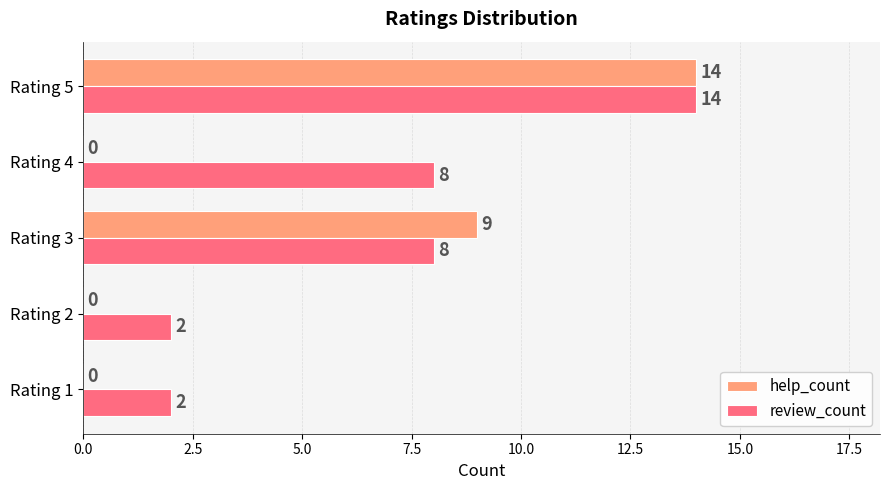

What is the sum of all review_count values?

34